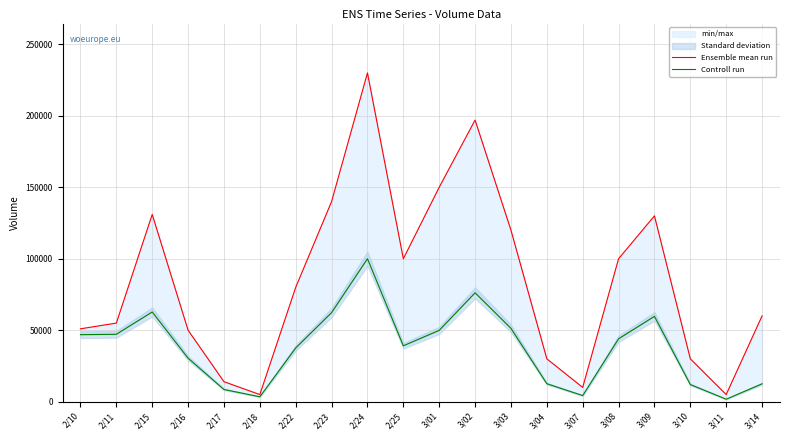

Which series has the largest total across all categories?

Ensemble mean run